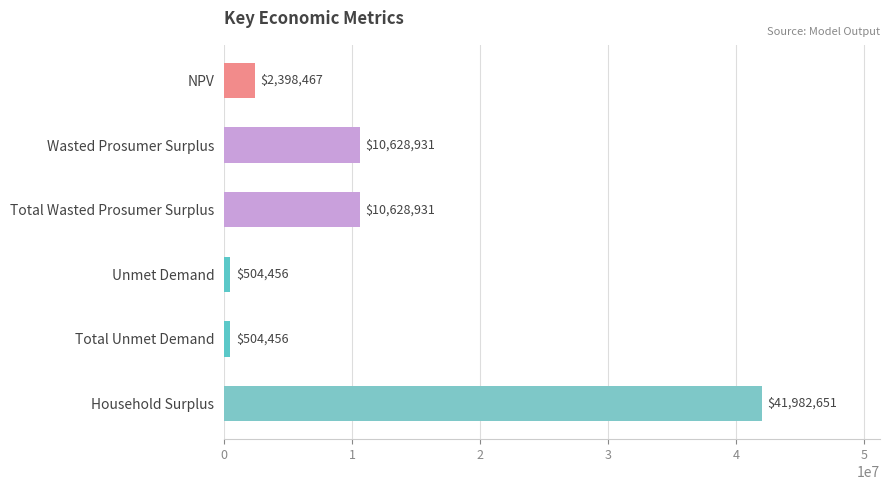

How many data points does each series have?

6